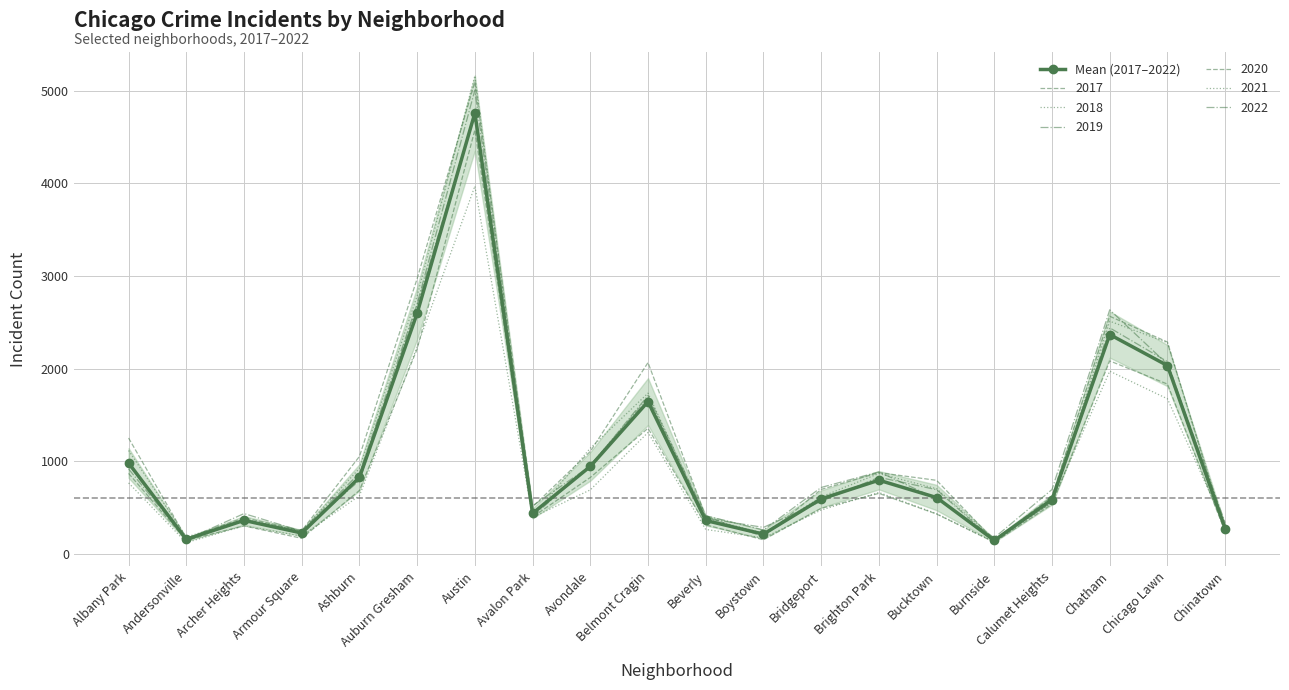

The value at Armour Square is 226.2. True or false?

True